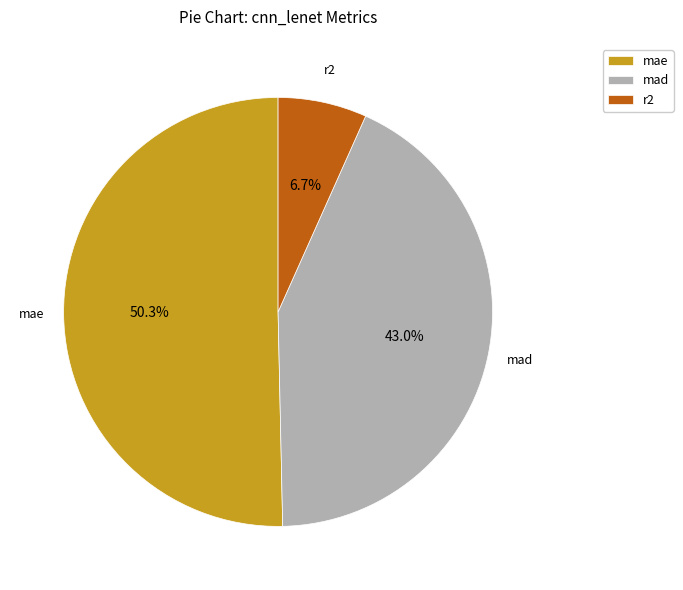

Is it true that r2 is 1% of the pie?

False